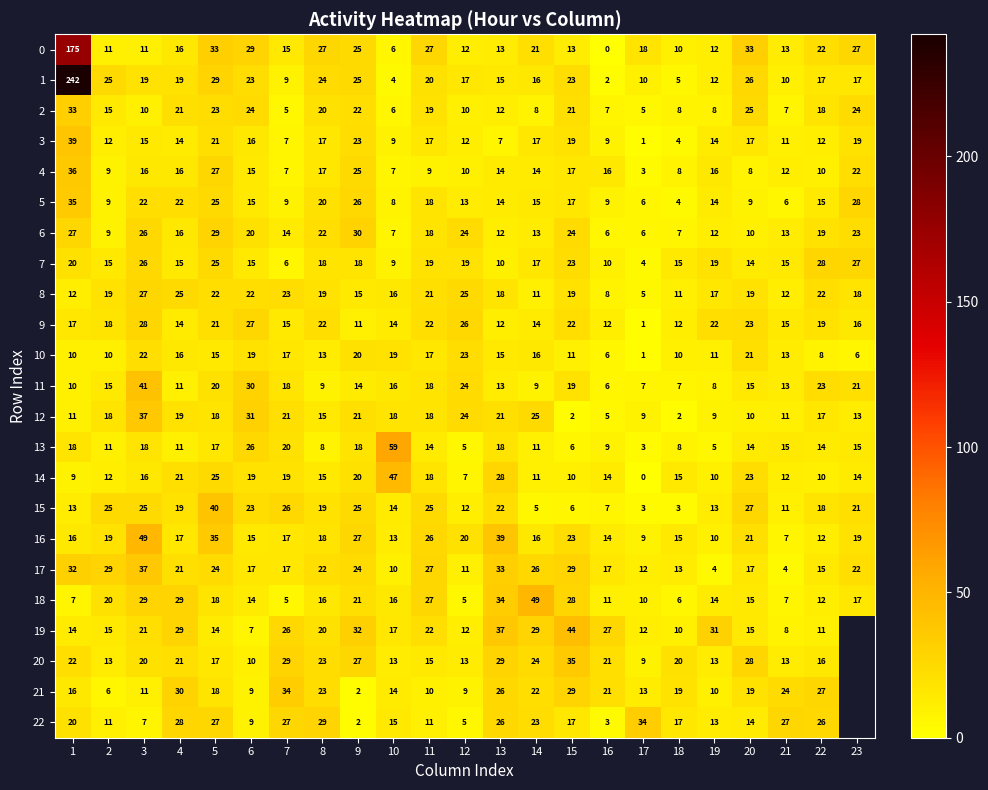

The value of 10 at 14 is 16.0. True or false?

True